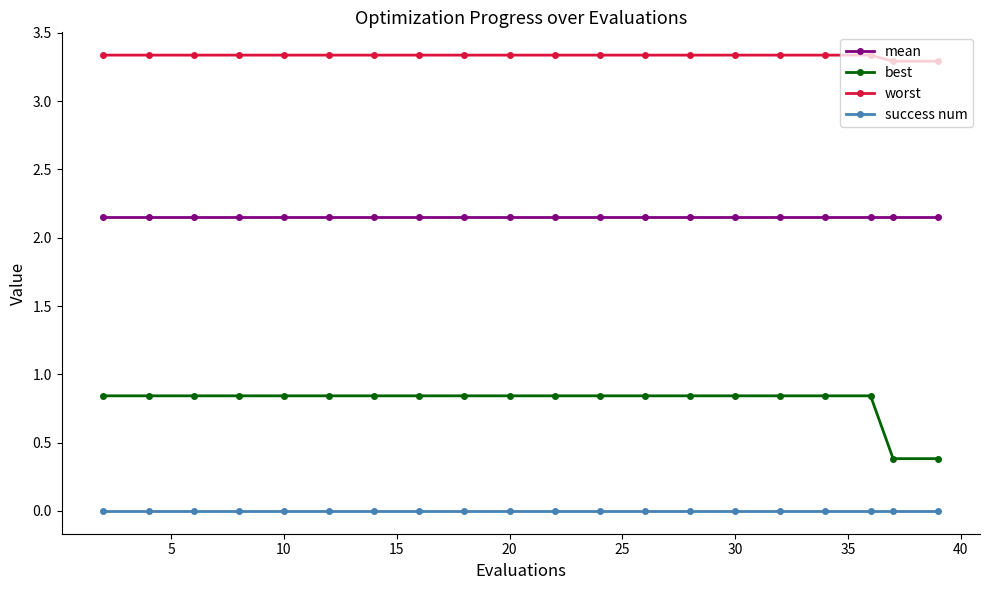

True or false: worst and best cross at least once.

False